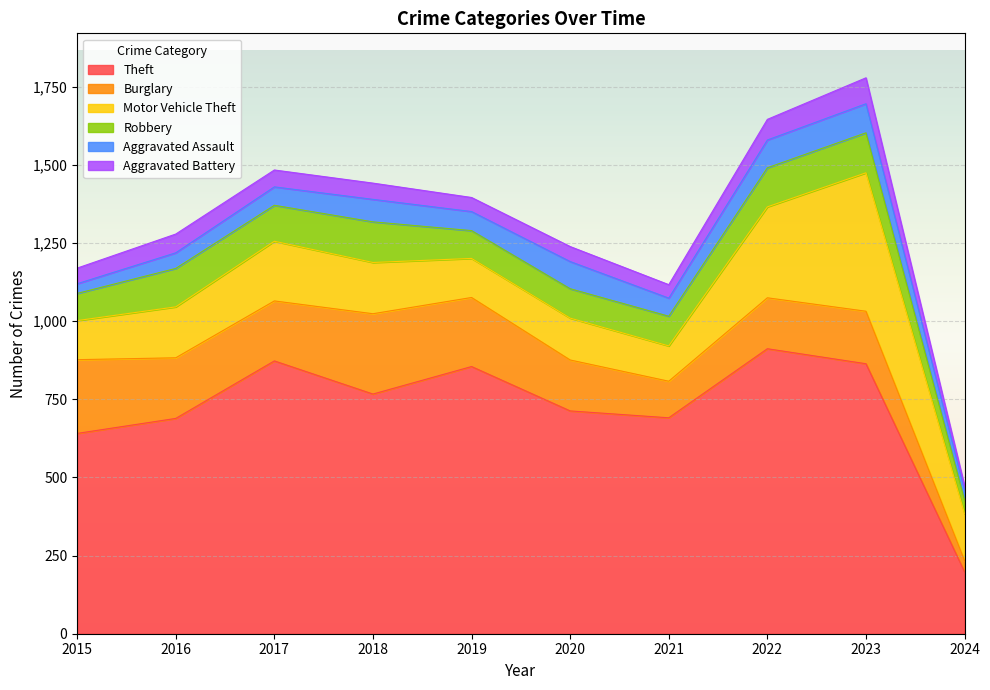

Rank the series by their maximum value, from highest to lowest.

Theft, Motor Vehicle Theft, Burglary, Robbery, Aggravated Assault, Aggravated Battery